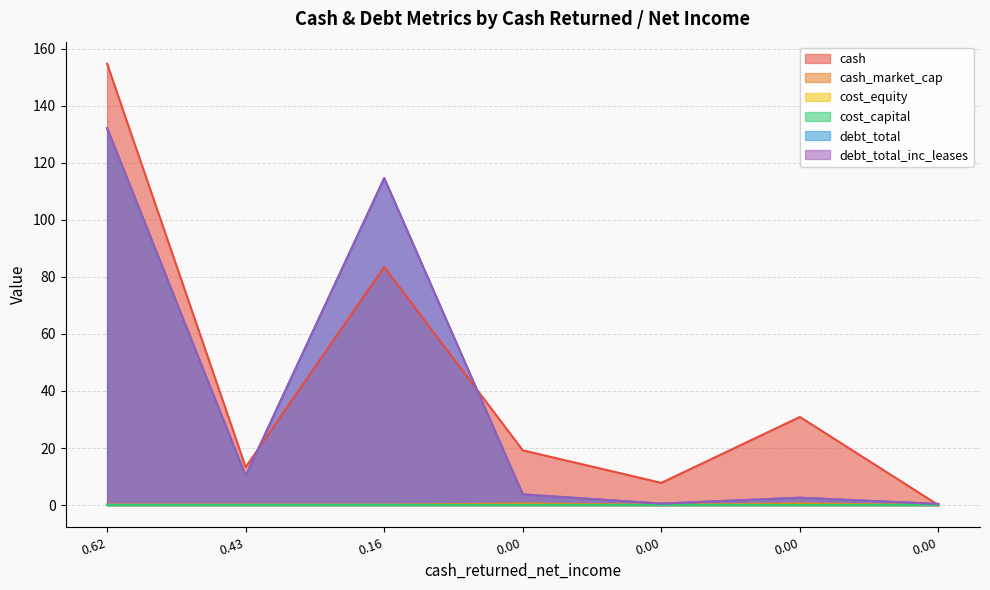

Does the chart have visible grid lines?

Yes